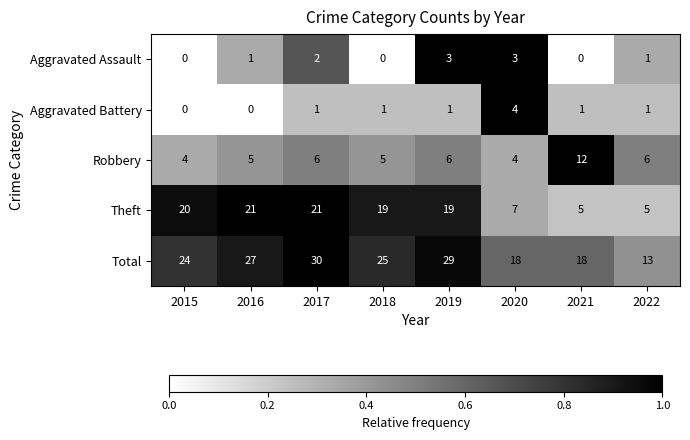

Rank the series by their maximum value, from lowest to highest.

Aggravated Assault, Aggravated Battery, Robbery, Theft, Total